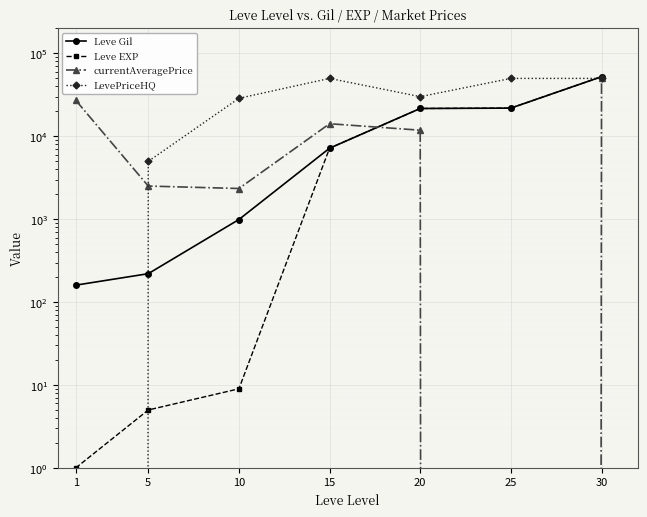

What is the greatest value displayed?

52220